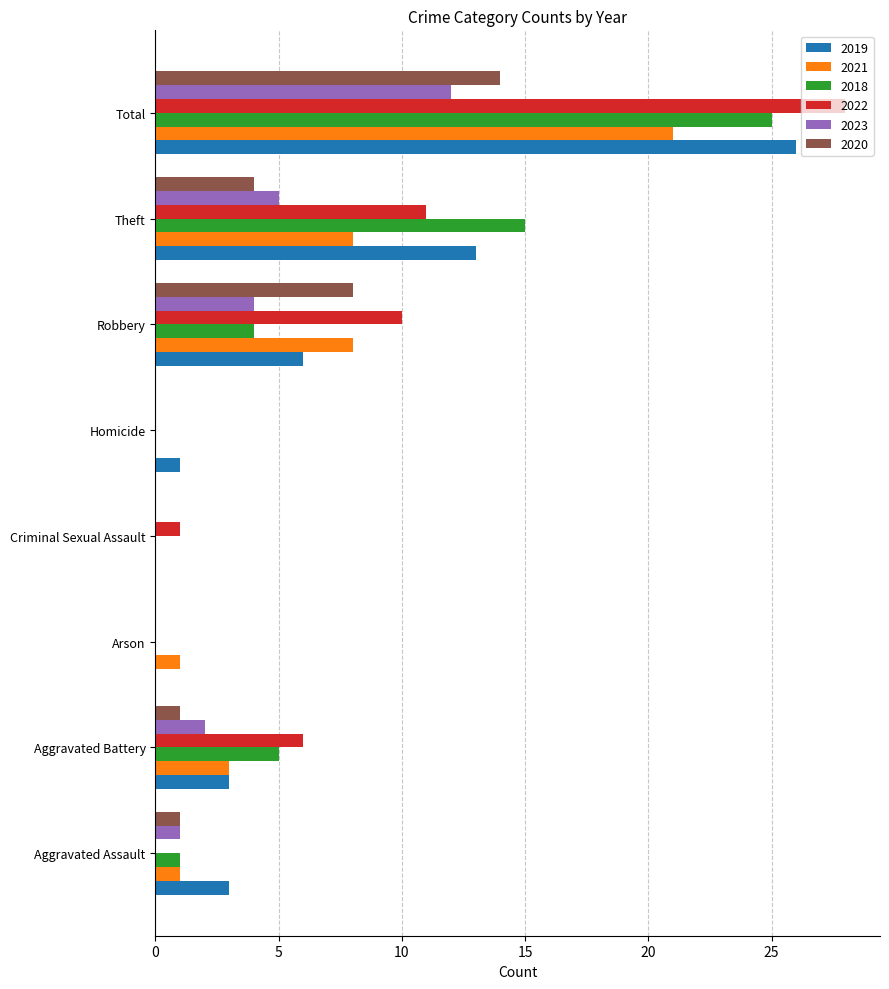

Count the number of data series in this chart.

6